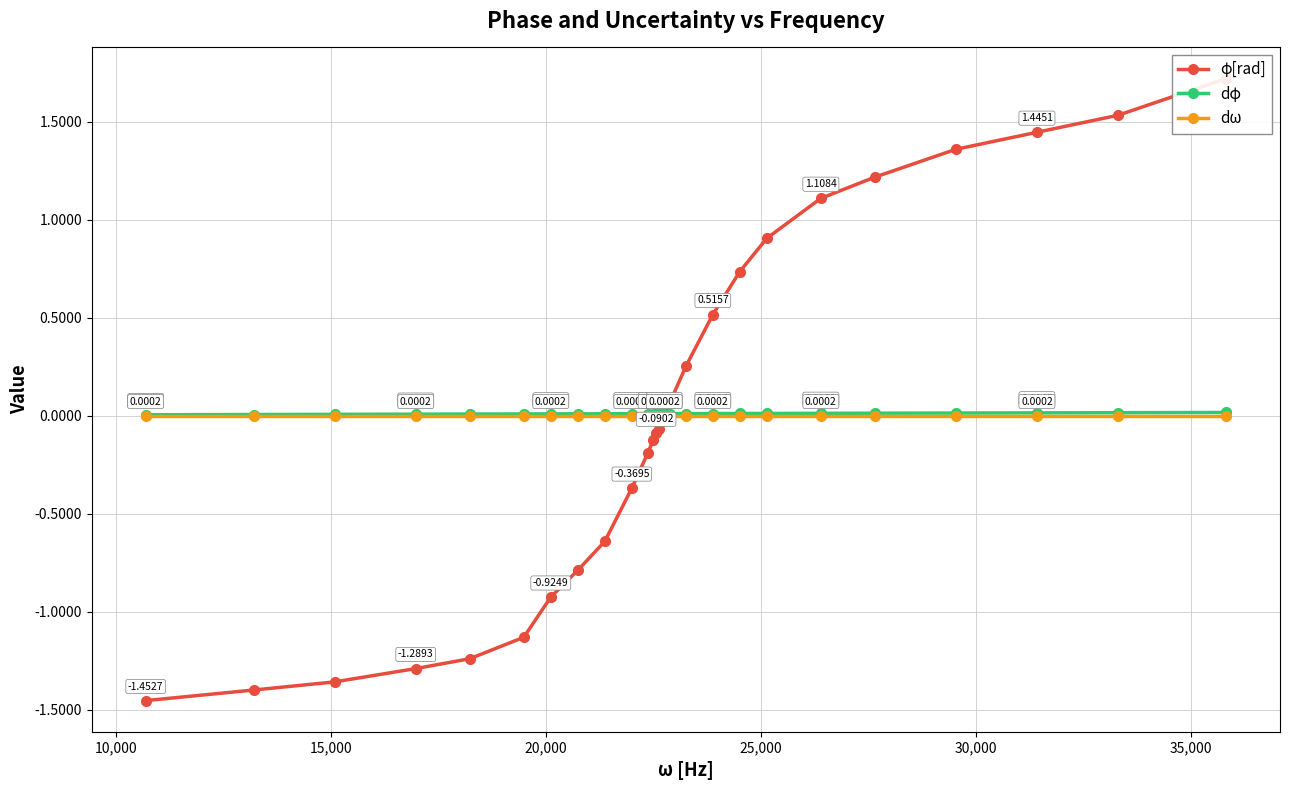

What is the sum of all φ[rad] values?

-0.2